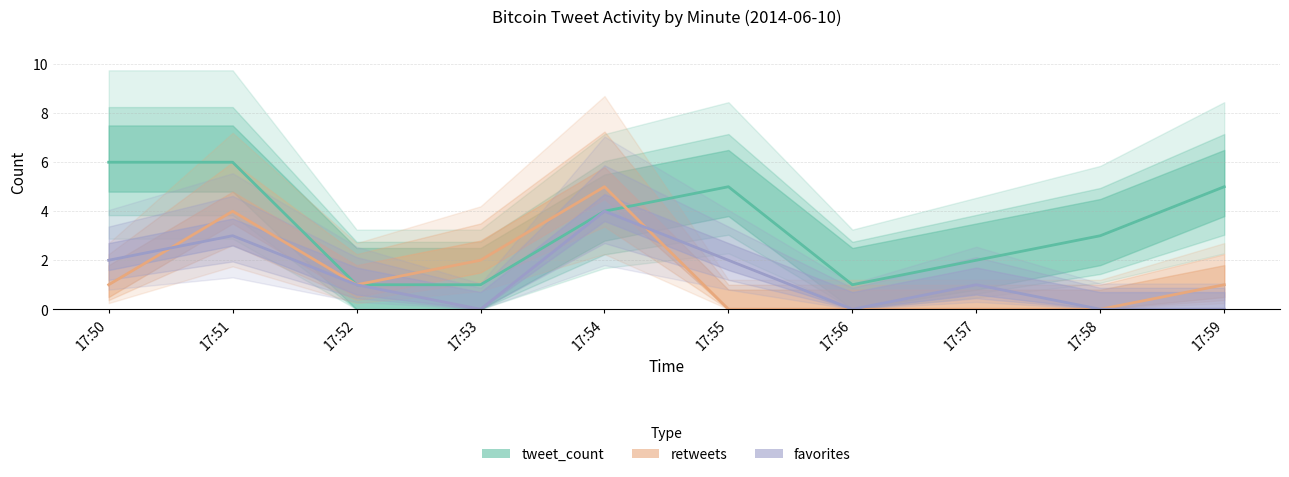

At which category does the chart reach its minimum across all series?

17:55